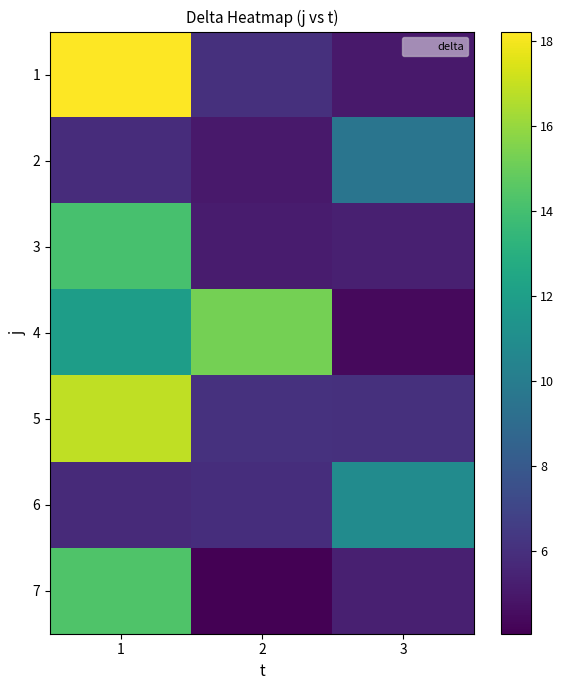

Which series has the largest range (max minus min)?

1